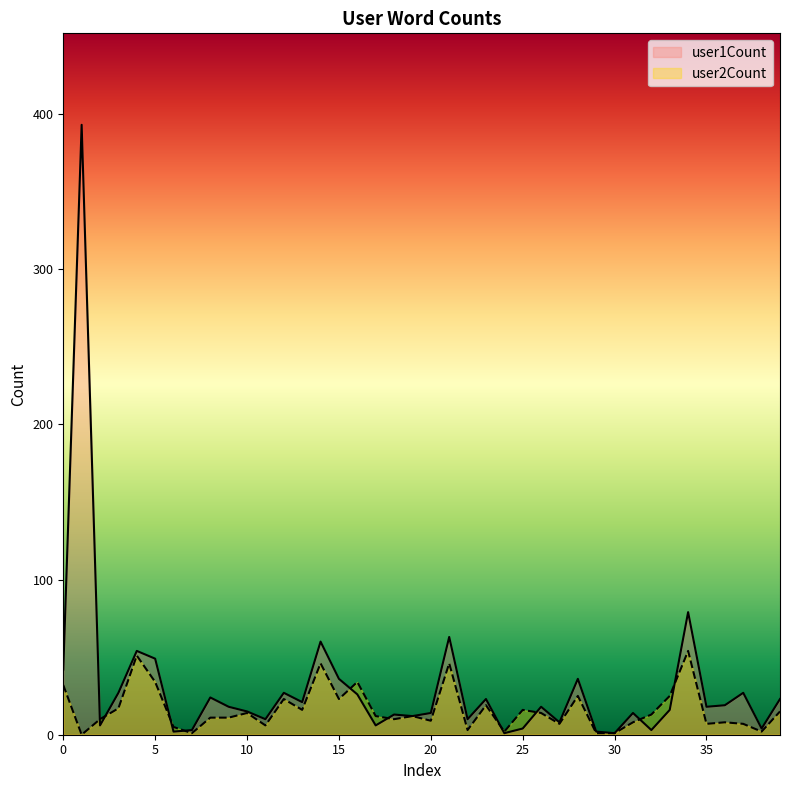

Rank the series by their maximum value, from lowest to highest.

user2Count, user1Count